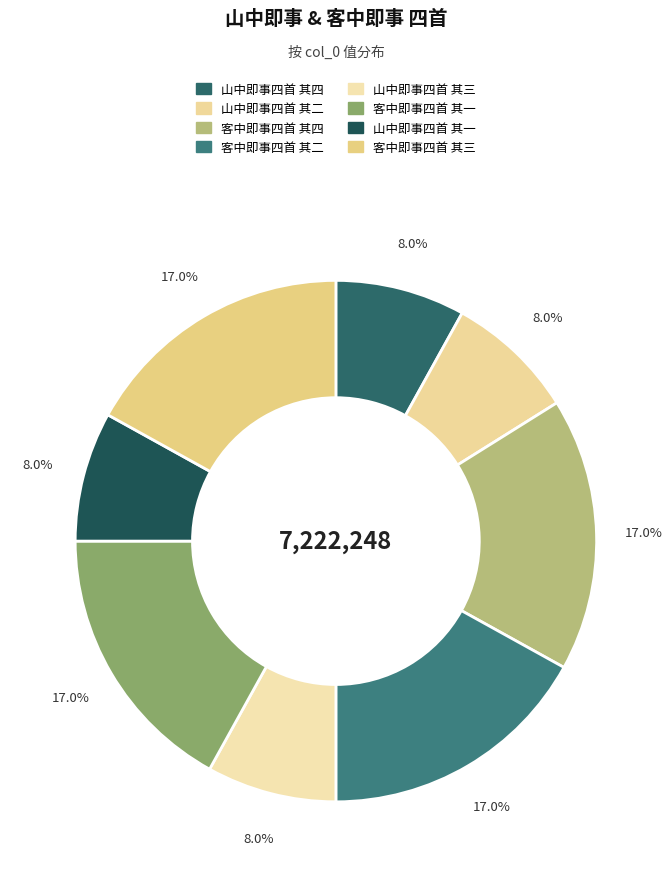

To the nearest percent, what percentage of the pie is 山中即事四首 其二?

8%